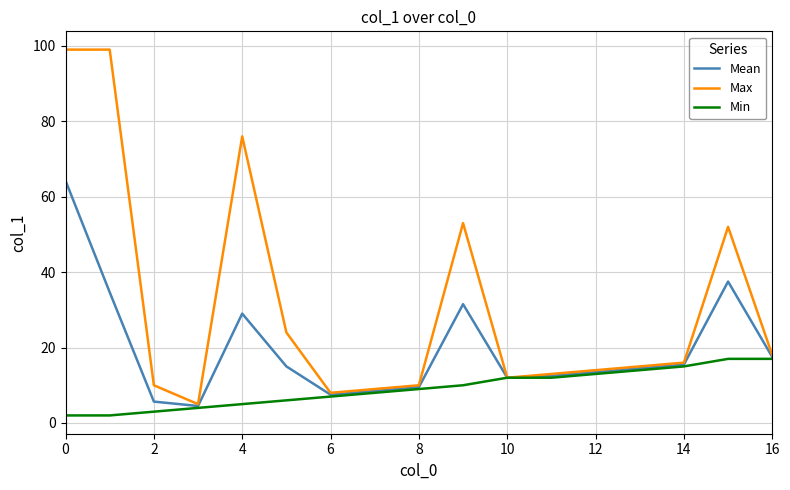

What is the average value of the Mean series?

19.6